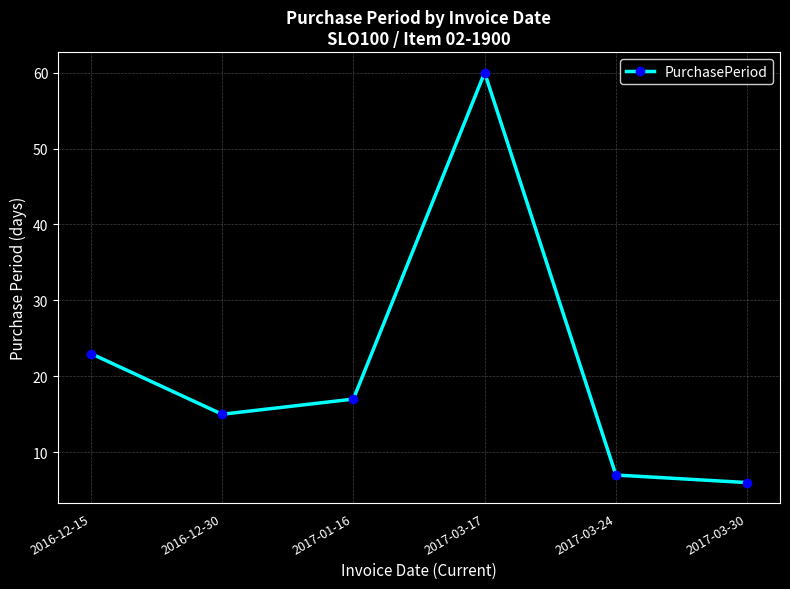

Between 2016-12-30 and 2017-03-24, which is larger?

2016-12-30